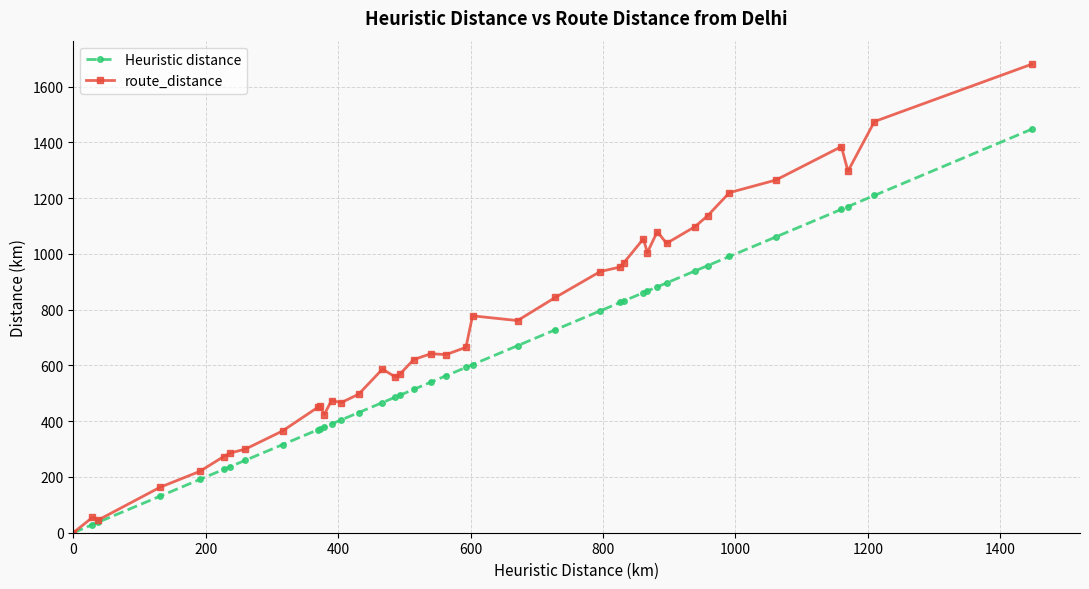

What is the maximum value for Heuristic distance?

1448